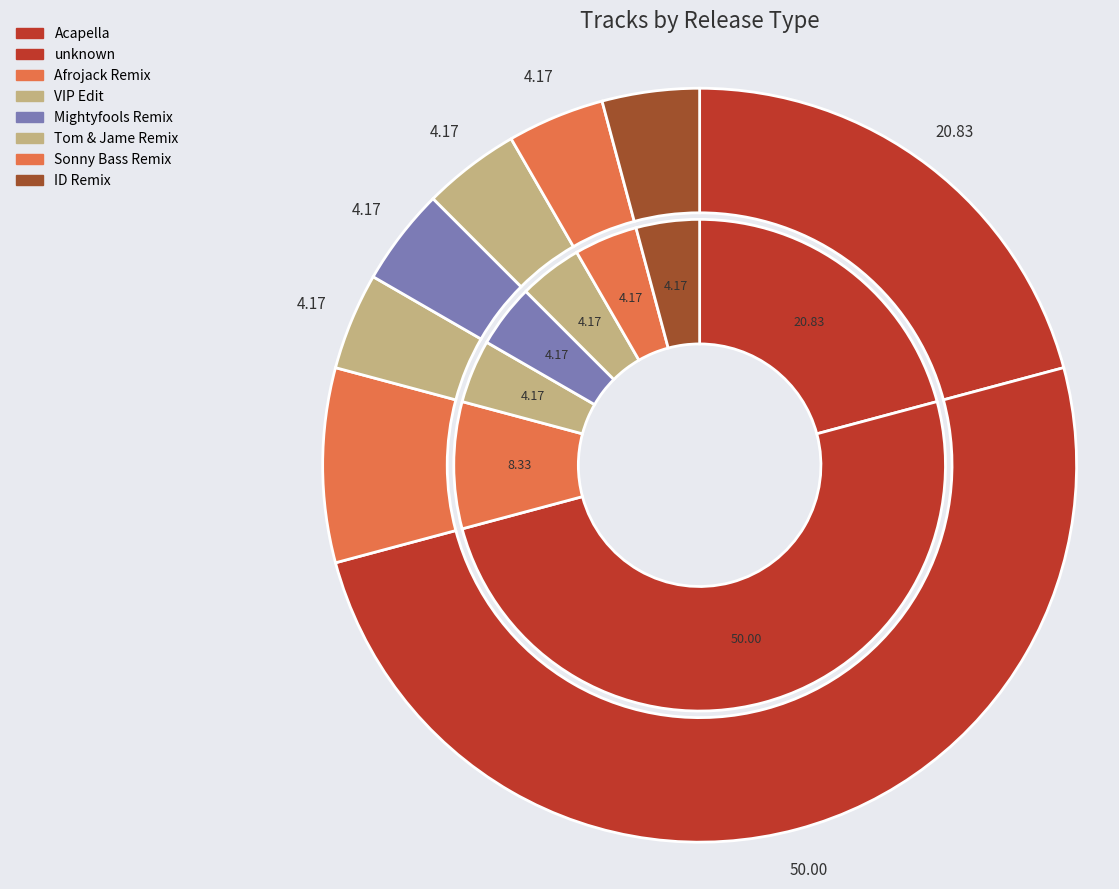

To the nearest percent, what percentage of the pie is Afrojack Remix?

8%